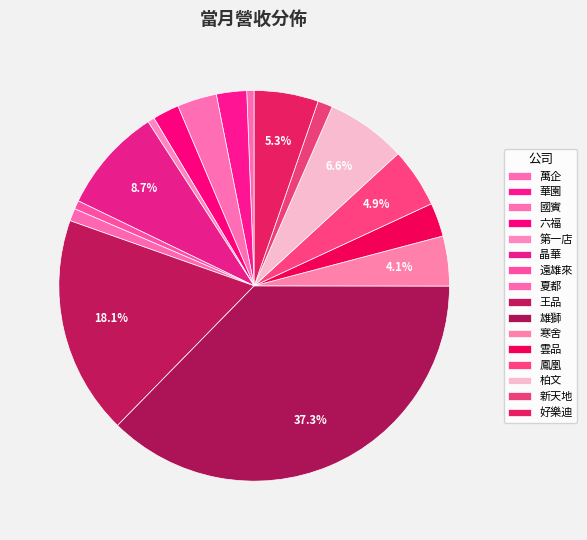

What percentage do 寒舍 and 夏都 together represent?

5.2%